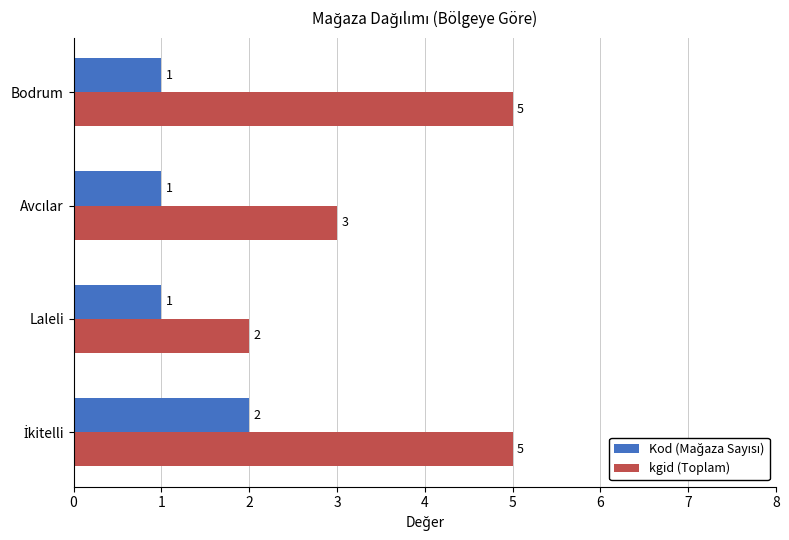

What is the approximate value of kgid (Toplam) at Bodrum?

5